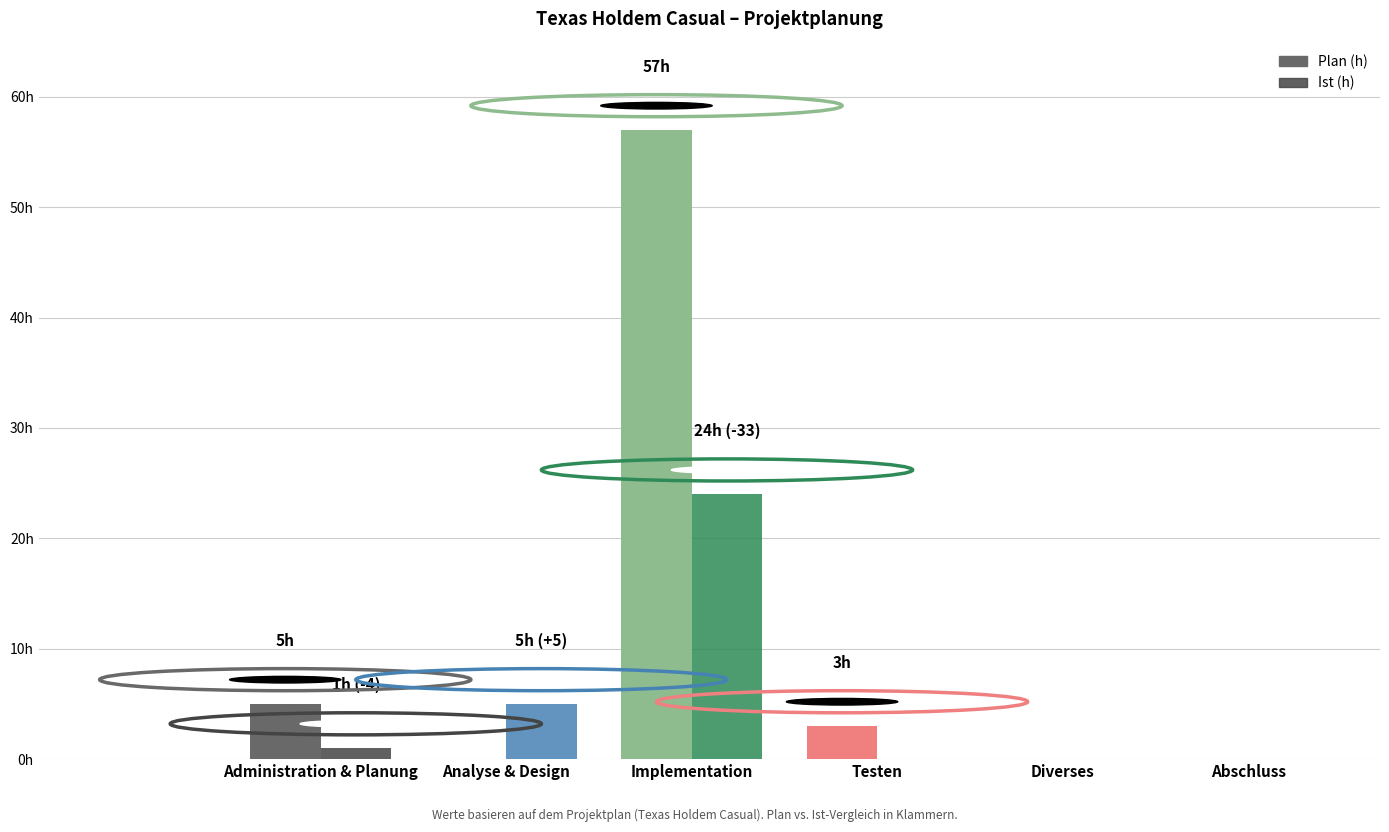

What is the value of the Plan (h) bar at the 1st from the left?

5